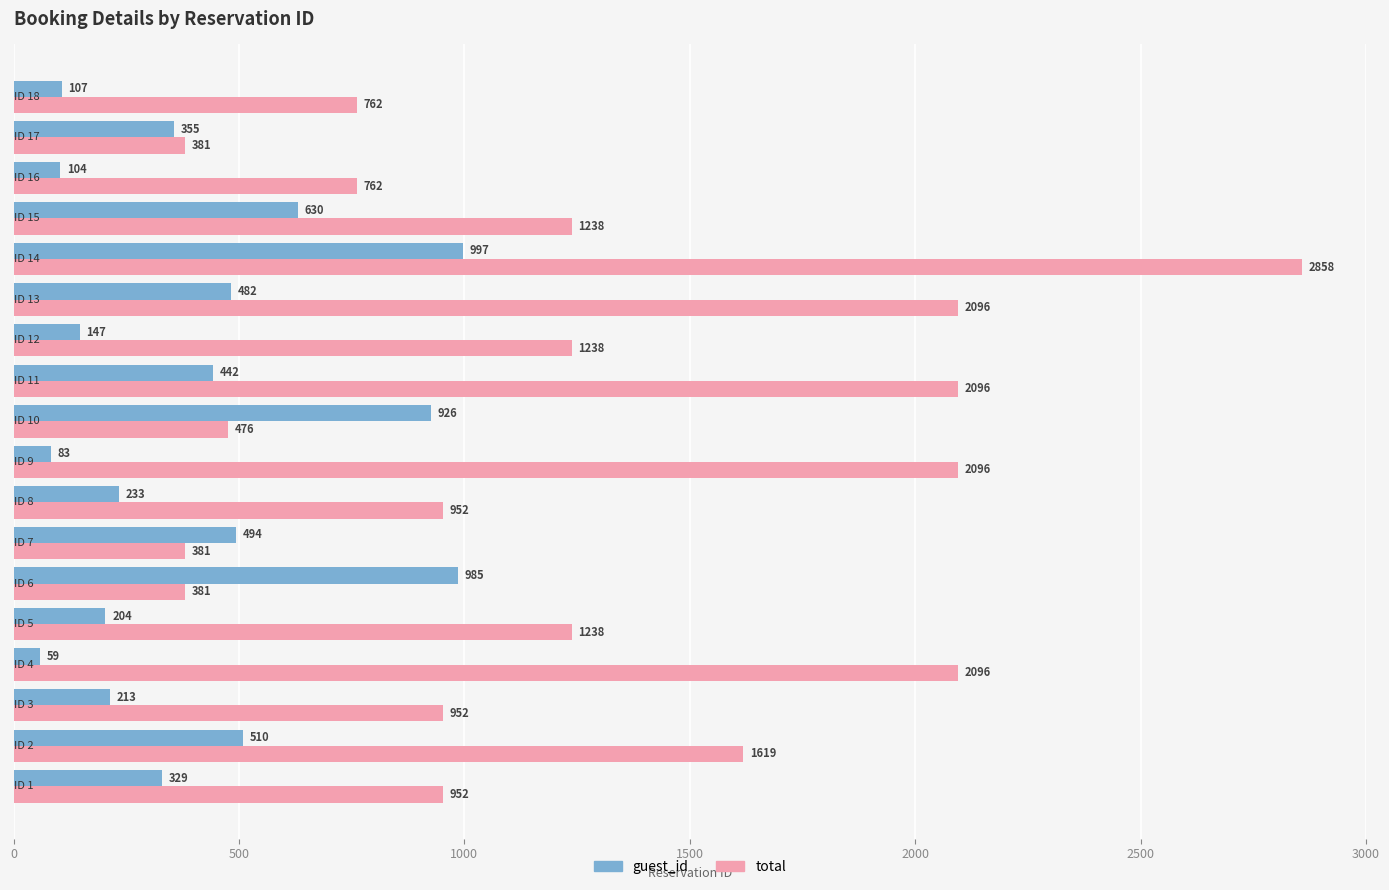

What is the average value of the guest_id series?

405.6